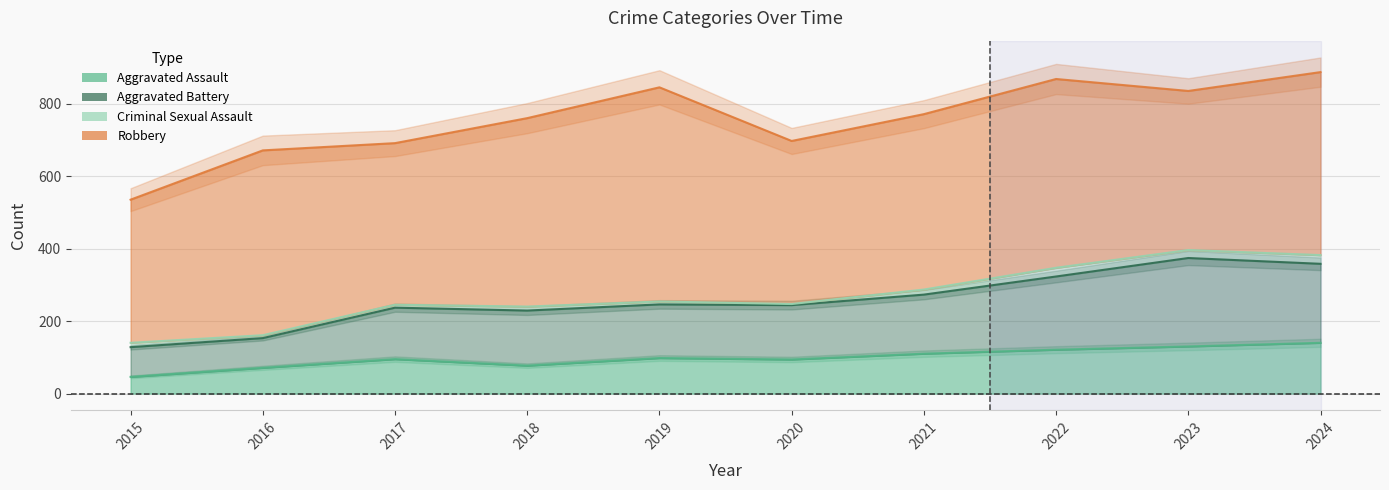

Is it true that Aggravated Assault equals 30 at 2019?

False